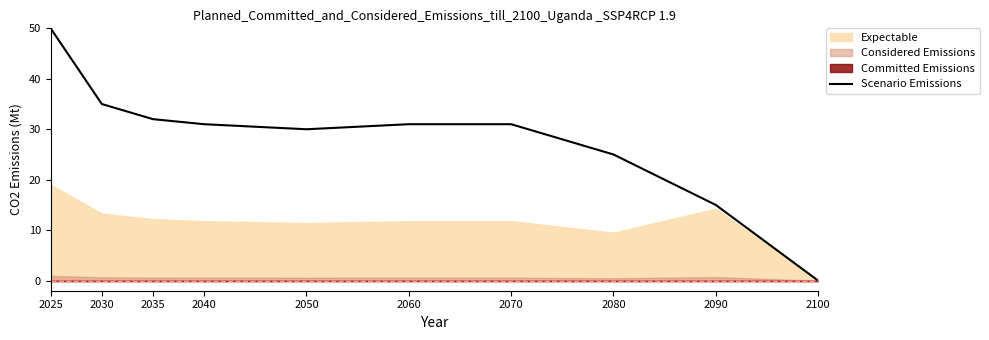

True or false: there are more than 2 points higher than both neighbors.

False